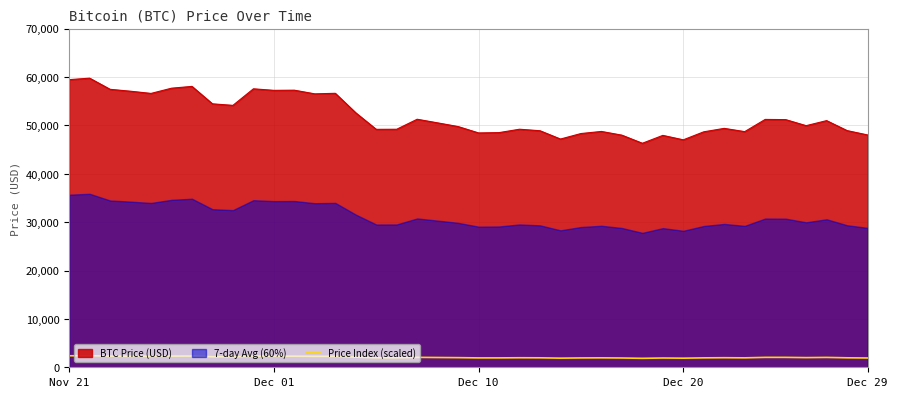

True or false: Price Index (scaled) and BTC Price (USD) intersect in this chart.

False